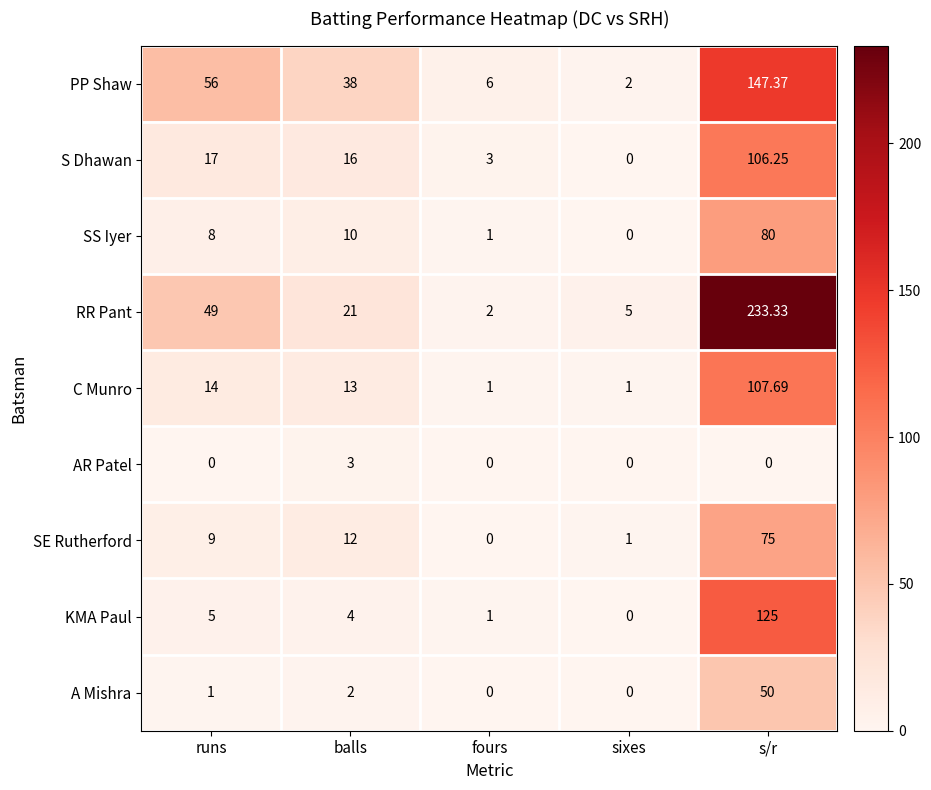

List the labels in order of SE Rutherford value, largest first.

s/r, balls, runs, sixes, fours